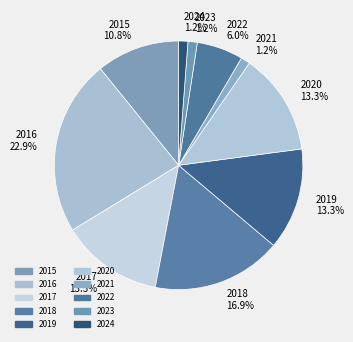

Is there any slice that represents more than half of the pie?

No